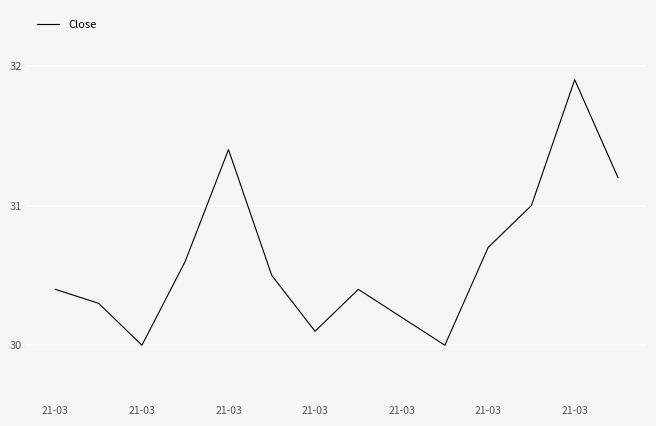

Is this an area chart (filled region under the line)?

No